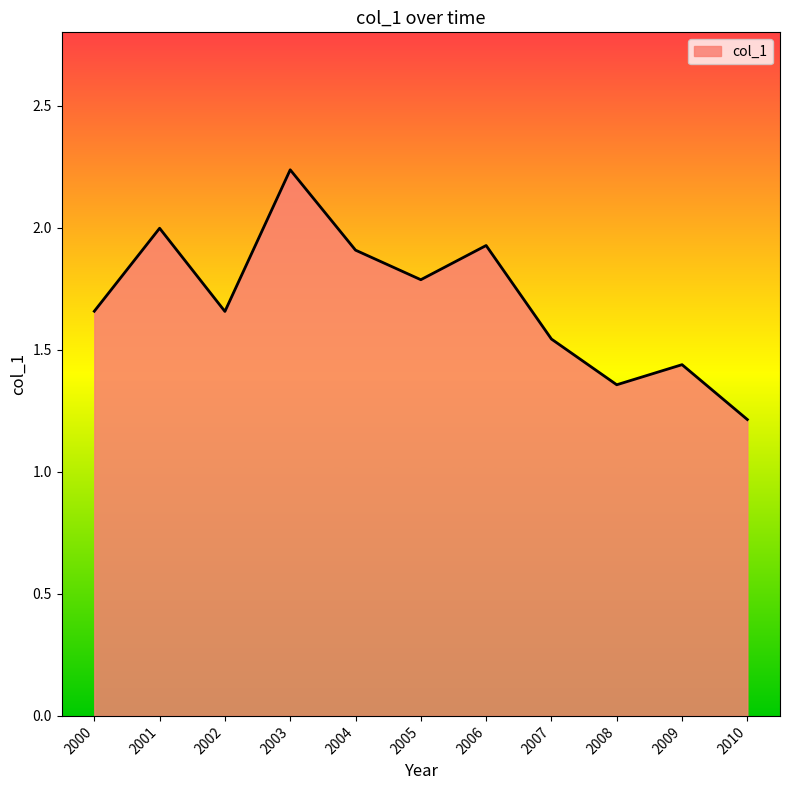

What is the smallest value displayed?

1.2